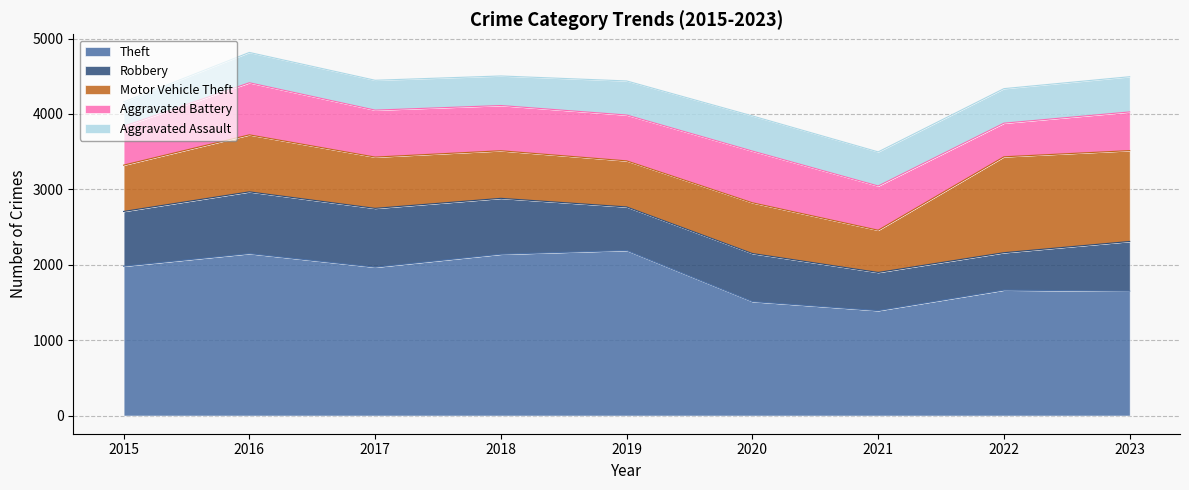

At 2021, list the series in order from smallest to largest.

Aggravated Assault, Robbery, Motor Vehicle Theft, Aggravated Battery, Theft